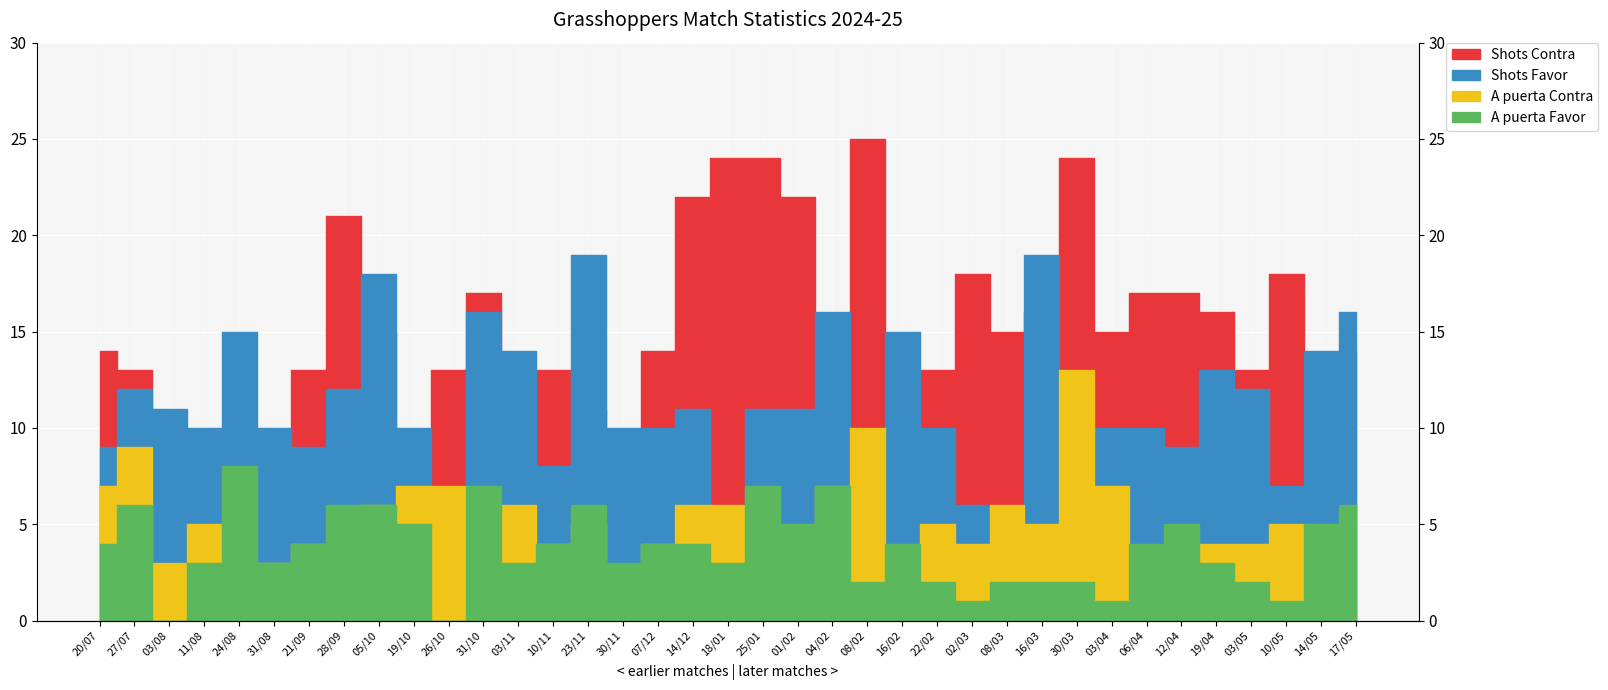

Between which two adjacent categories do A puerta Contra and A puerta Favor first intersect?

11/08 and 24/08